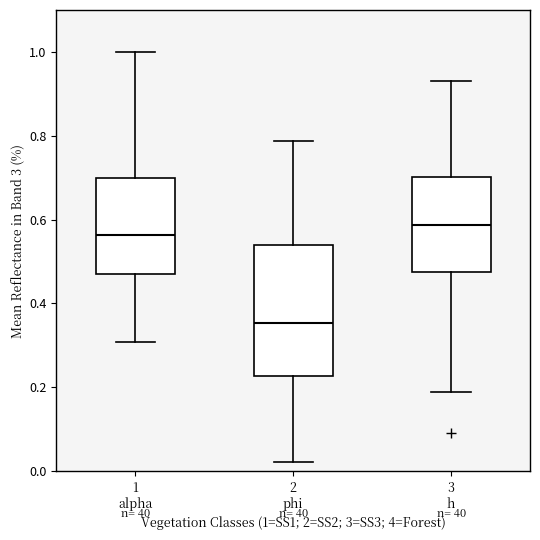

Which box has the highest median line?

3 h